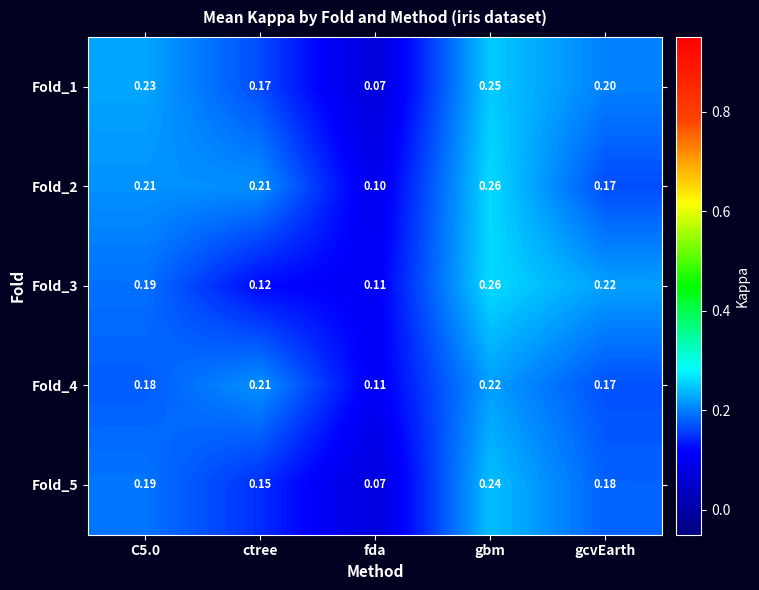

Which series has the largest range (max minus min)?

Fold_1